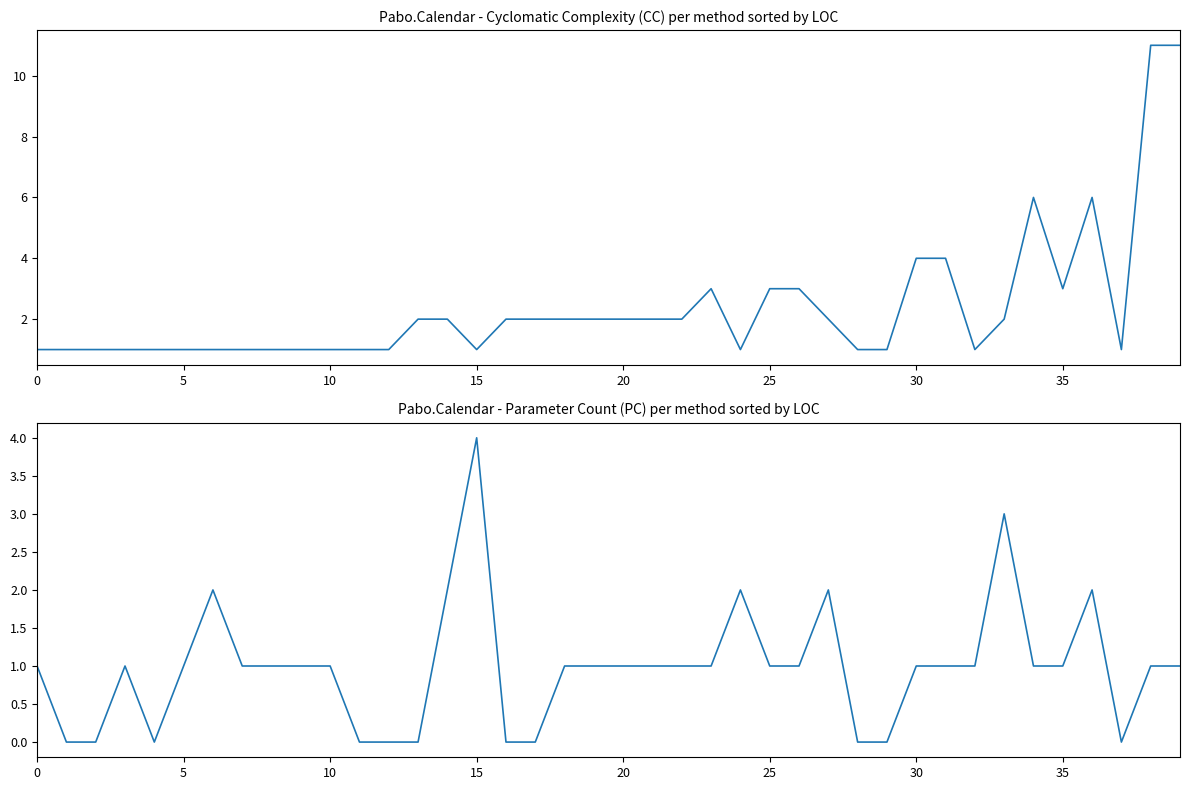

At which category is the sum across all series the highest?

38